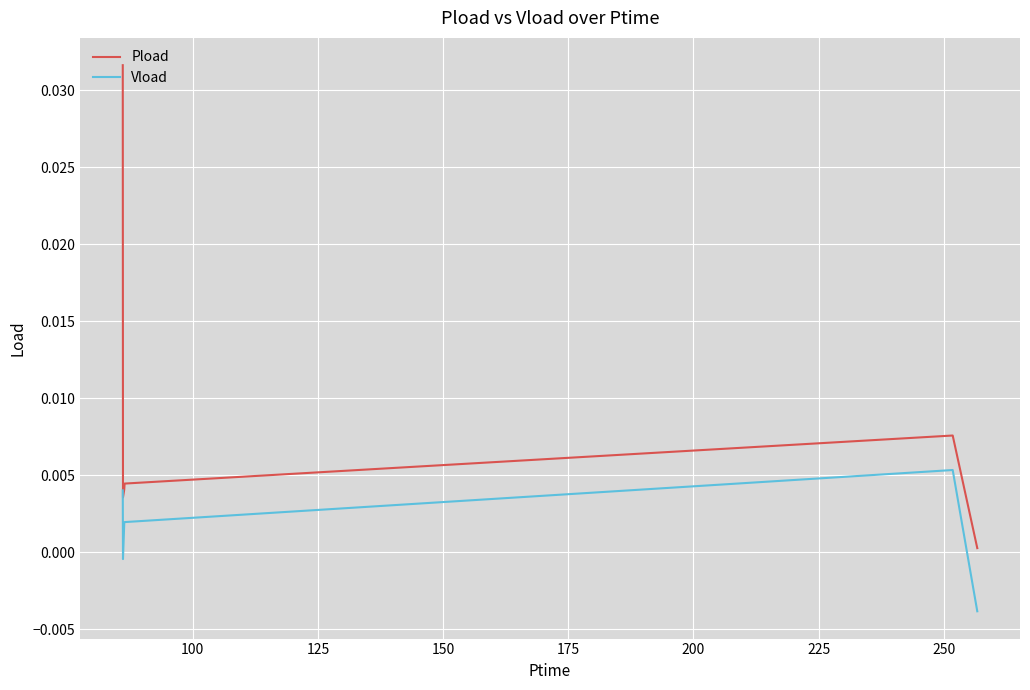

True or false: Pload and Vload cross at least once.

False